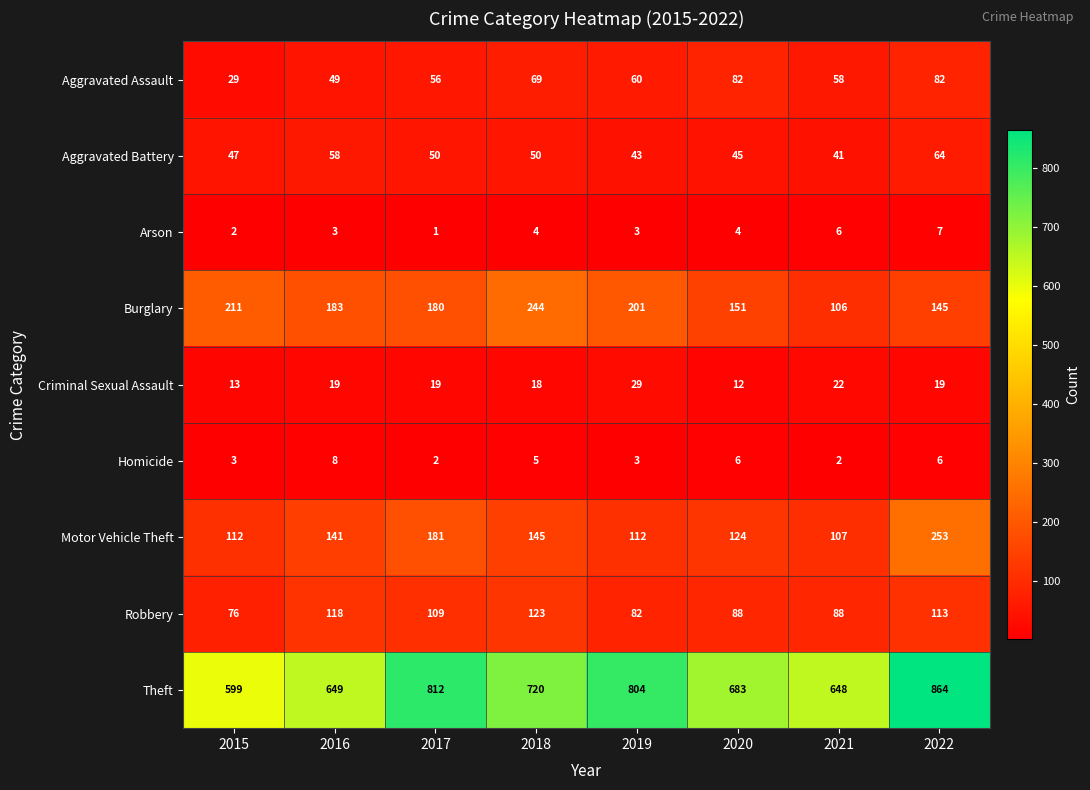

Between 2022 and 2018, which is larger?

2022